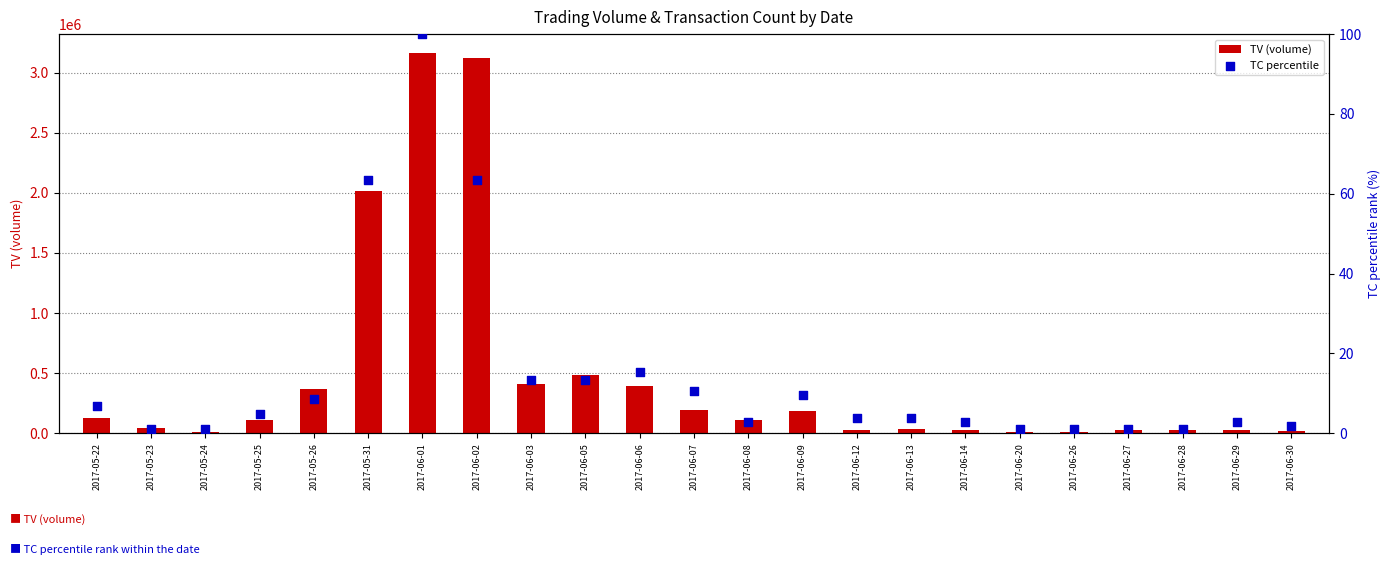

Is the value of TV (volume) at 2017-06-26 greater than the value of TC percentile at 2017-06-09?

Yes